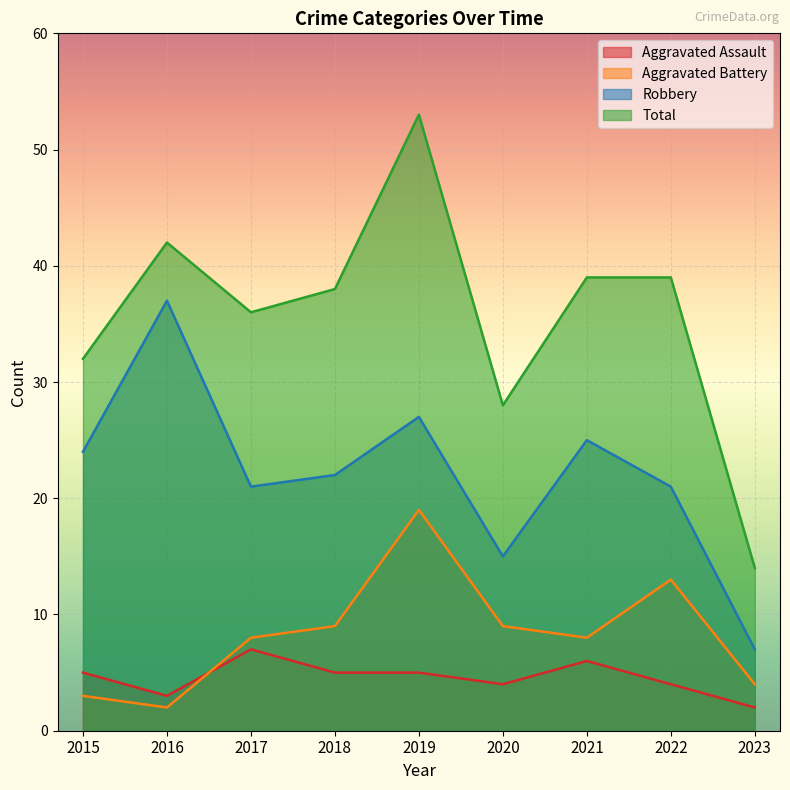

What is the difference between the maximum and minimum values in the Robbery series?

30